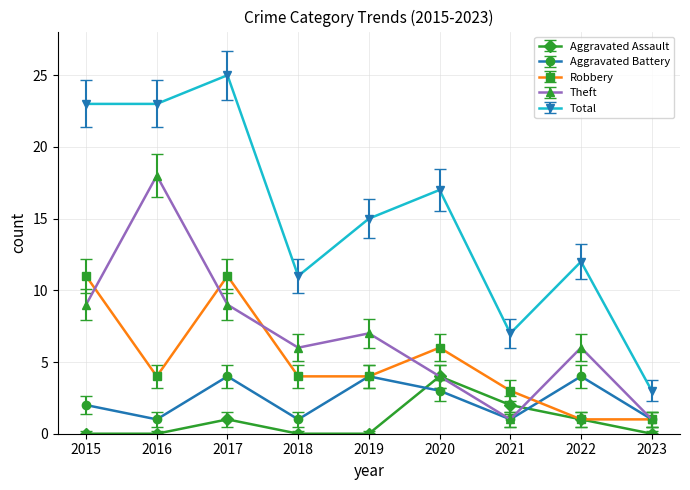

Rank the series at 2017 from lowest to highest value.

Aggravated Assault, Aggravated Battery, Theft, Robbery, Total